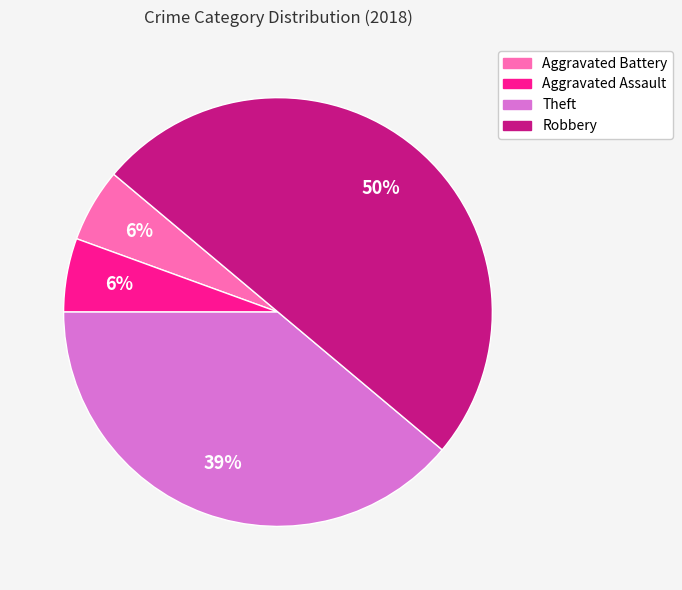

To the nearest percent, what is the difference between the largest and smallest slice percentages?

44%